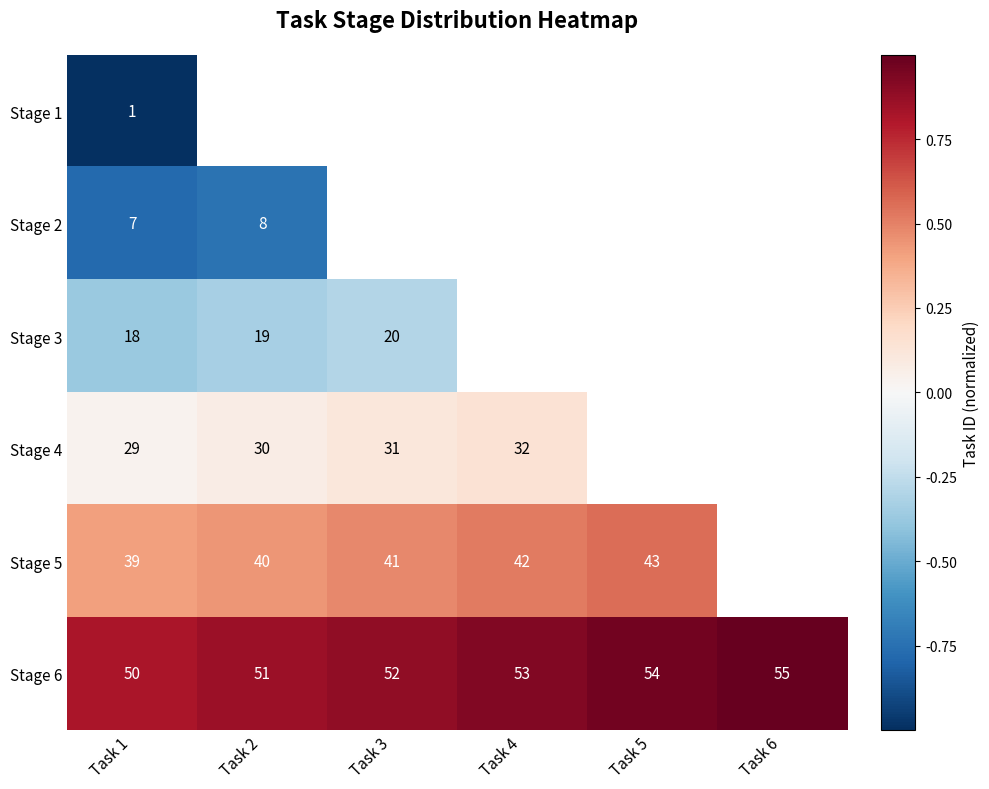

What is the difference between the maximum and minimum values in the Stage 6 series?

5